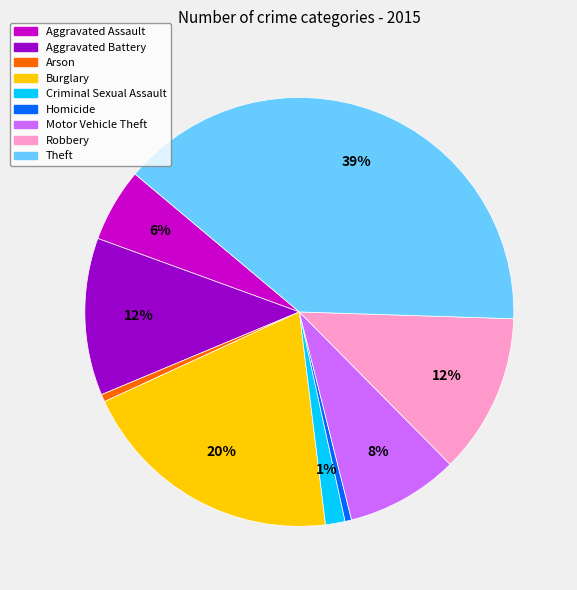

What is the largest slice in the pie chart?

Theft